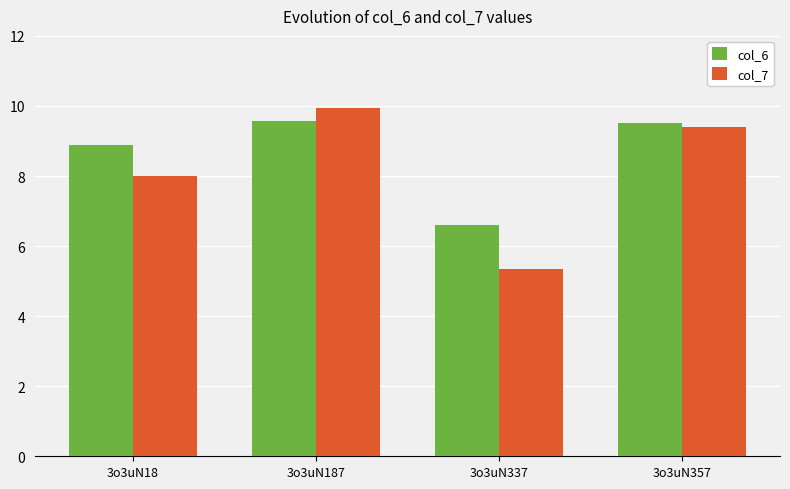

At which label does col_6 reach its minimum?

3o3uN337